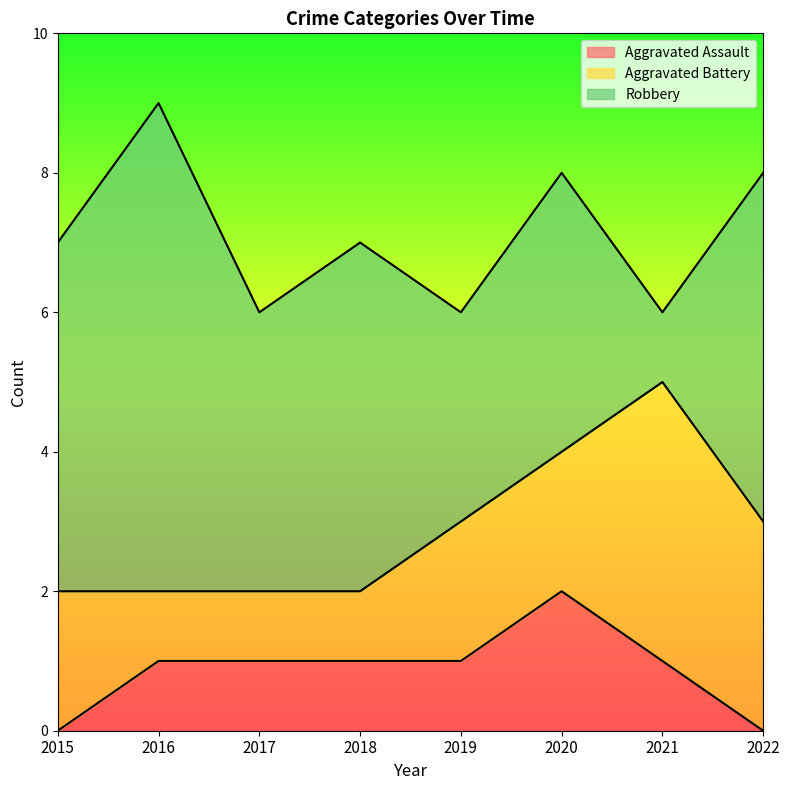

How many data points does each series have?

8